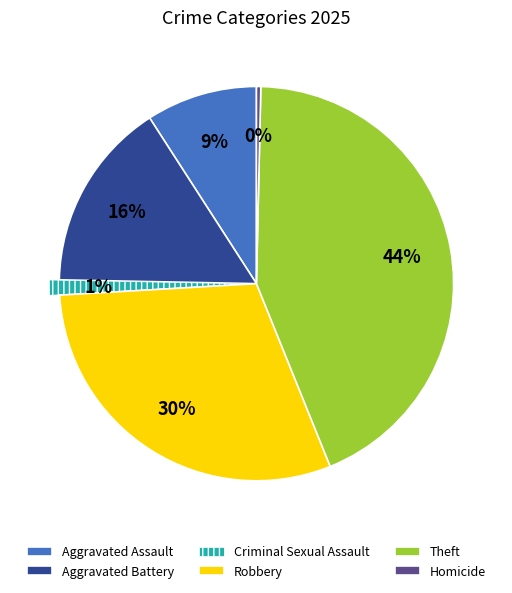

To the nearest percent, what portion does Theft represent?

44%